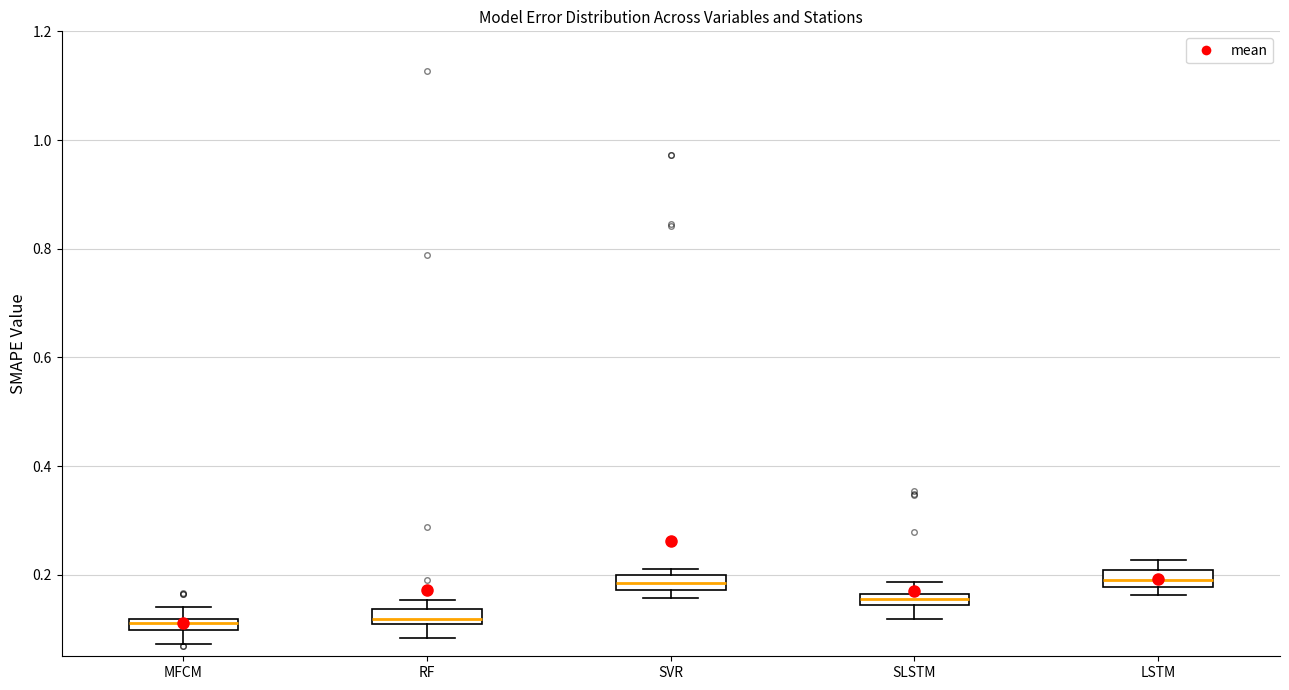

Where does the lower whisker of the box for SLSTM end on the y-axis? The values are not printed on the chart, so give them approximately, as read against the axis.

0.12